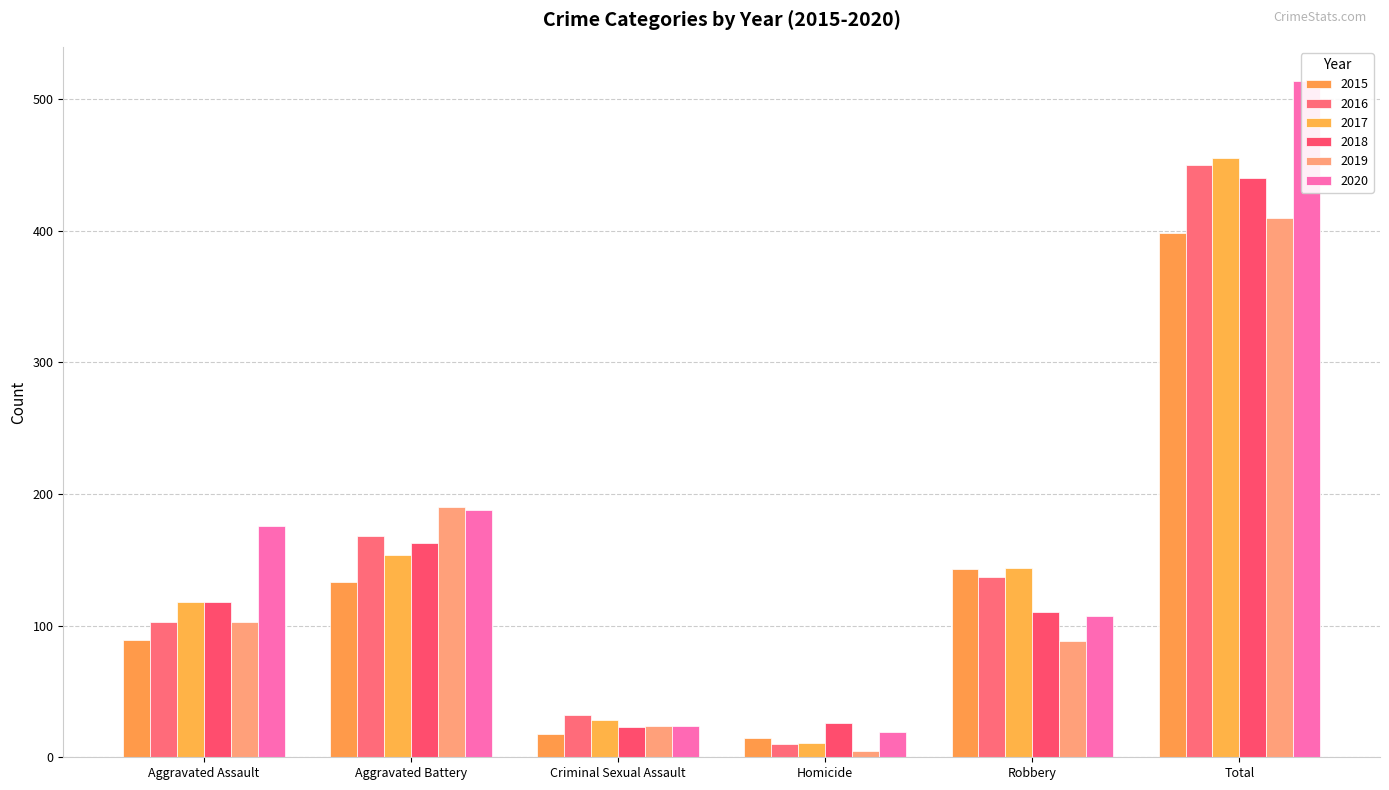

Is it true that 2018 equals 163 at Aggravated Battery?

True